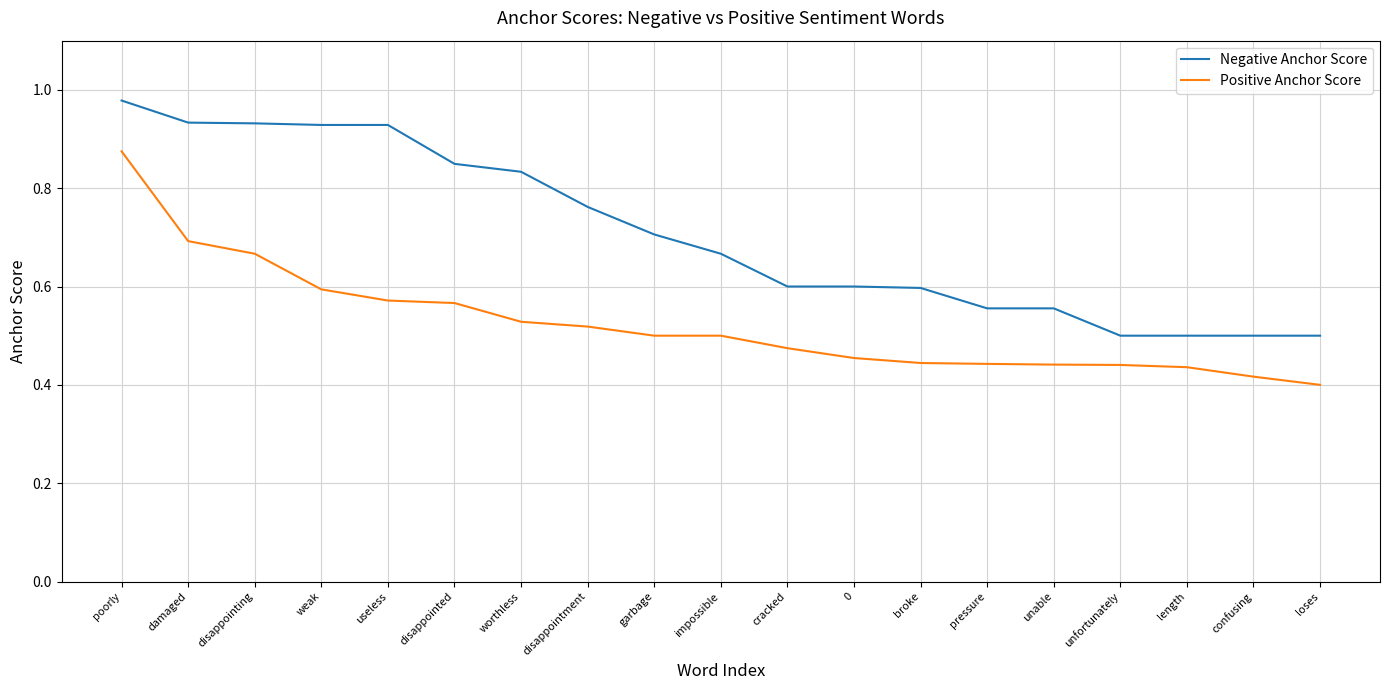

True or false: Positive Anchor Score has a value of 0.4 at pressure.

True